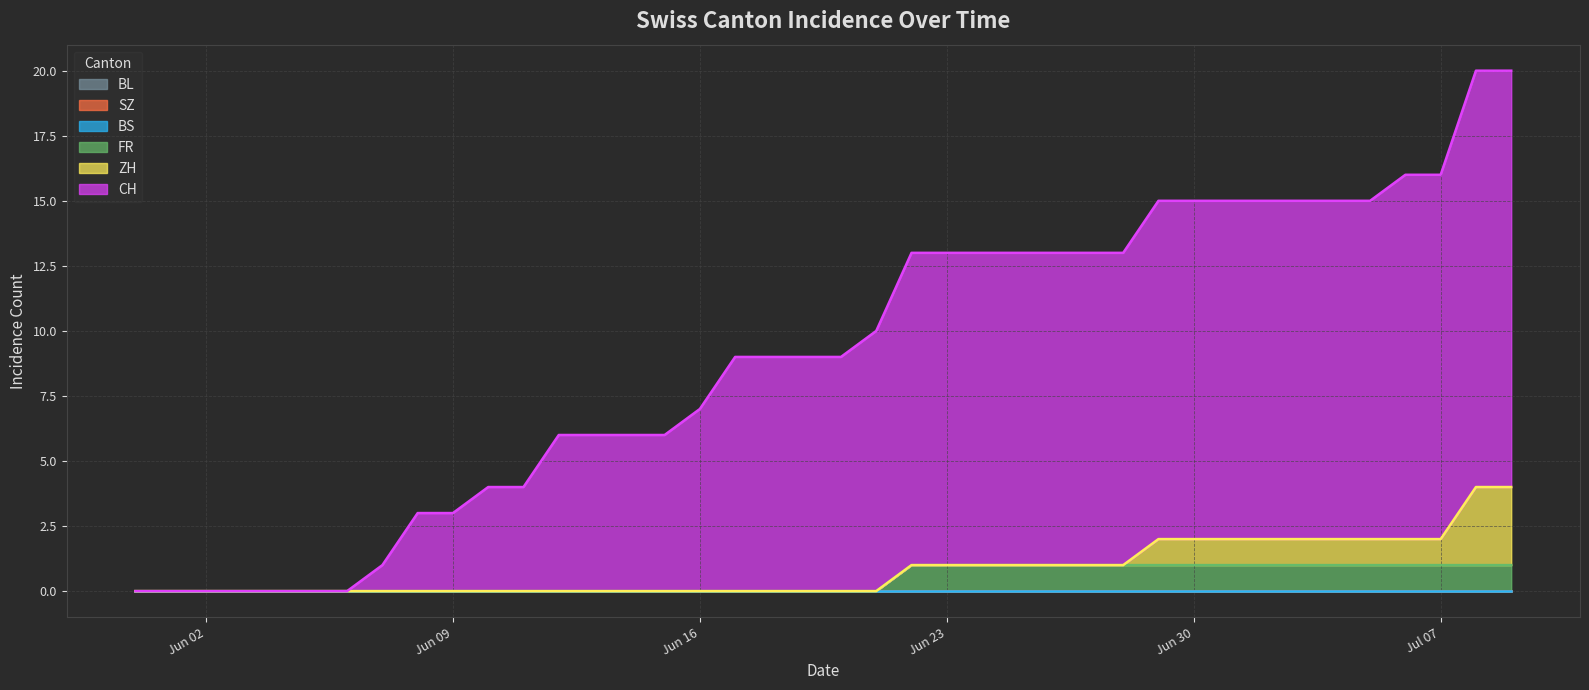

How many lines are shown in the chart?

6